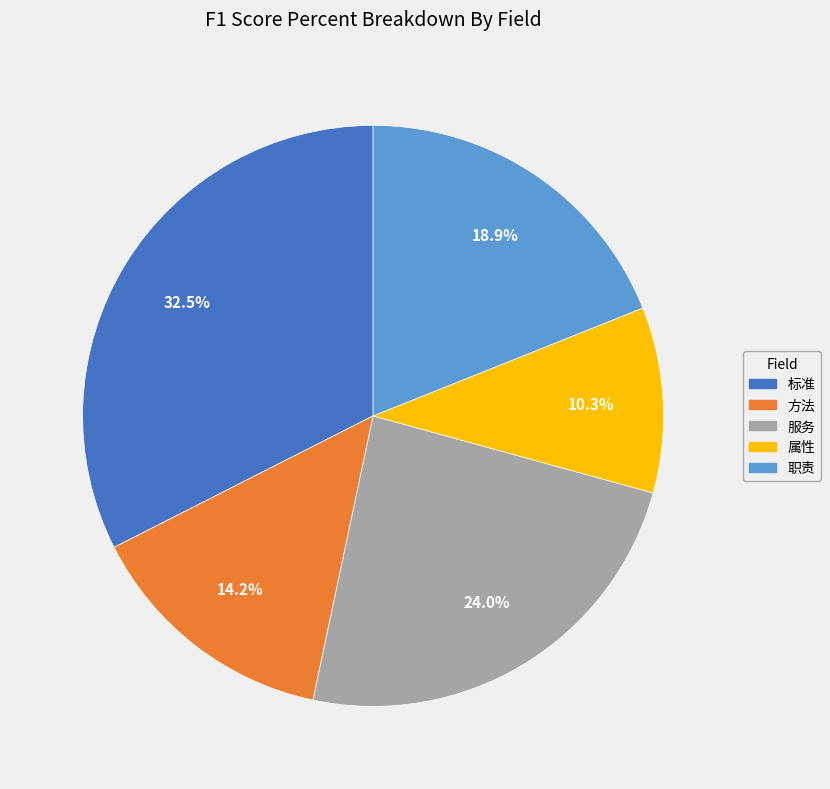

What is the largest slice in the pie chart?

标准